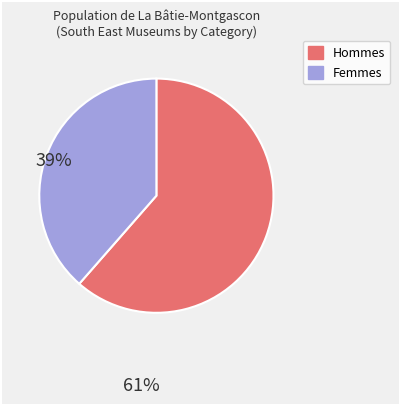

Is there a majority slice in this chart?

Yes